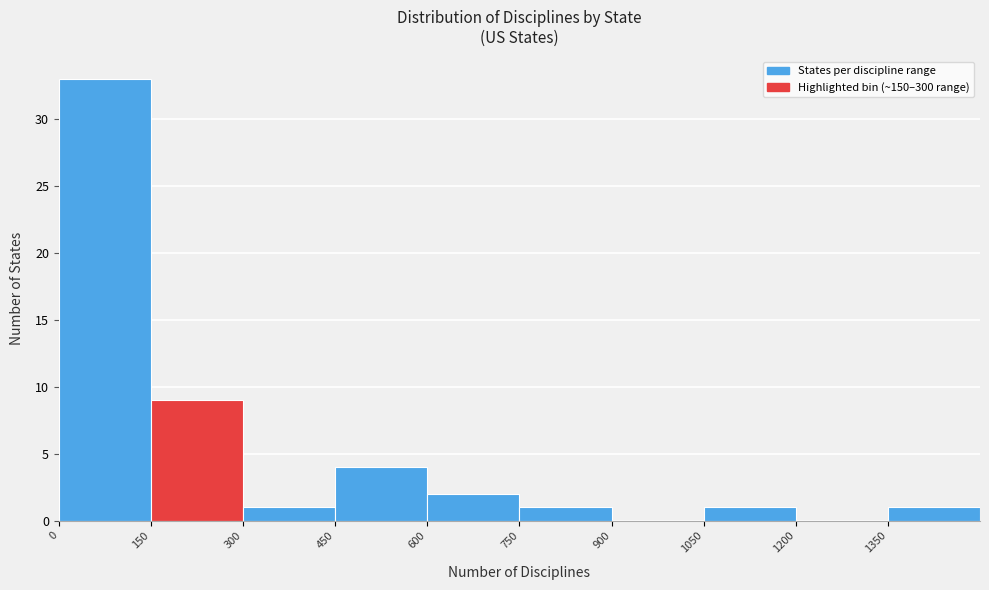

How tall is the bar that spans 300 to 450 on the x-axis? Neither the bar edges nor the heights are printed on the chart, so give them approximately, as read against the axes.

1